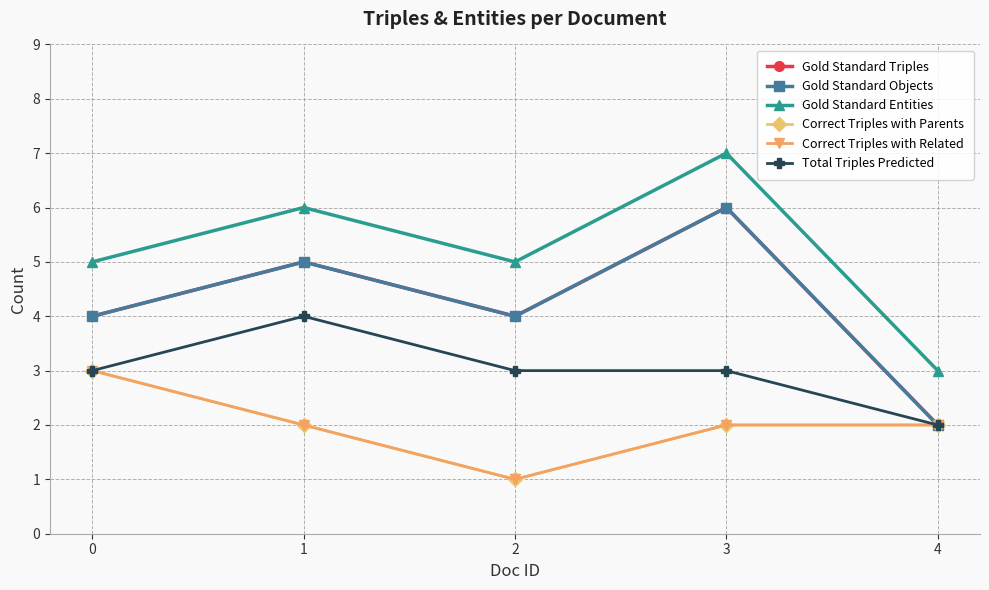

Does the chart have visible grid lines?

Yes